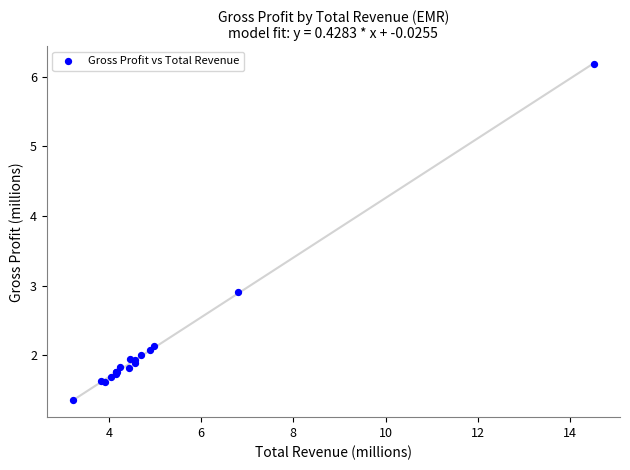

What Y value in the scatter plot is closest to 3?

2.9